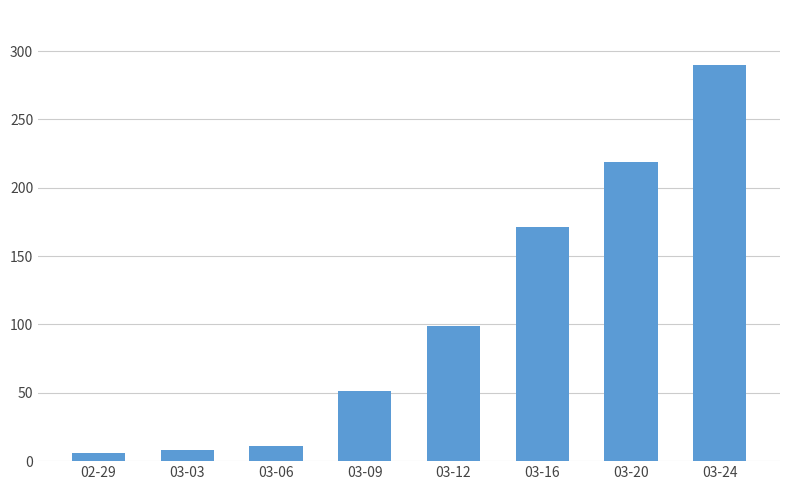

The chart shows a value of 290 at 03-24. True or false?

True